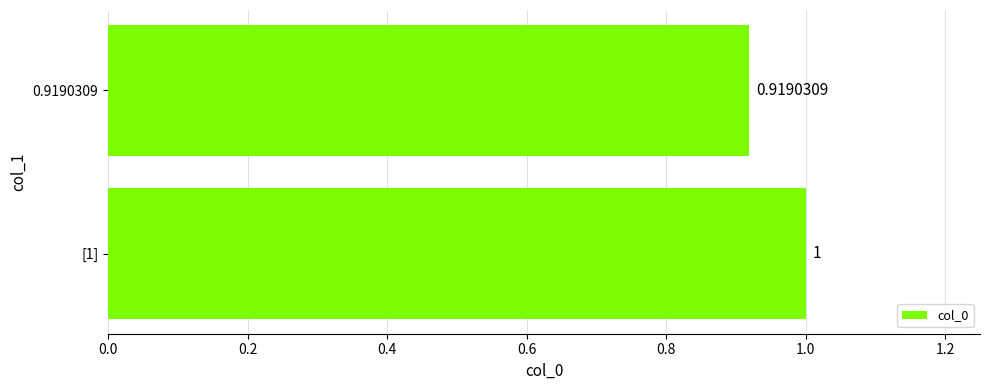

Between [1] and 0.9190309, which is larger?

[1]